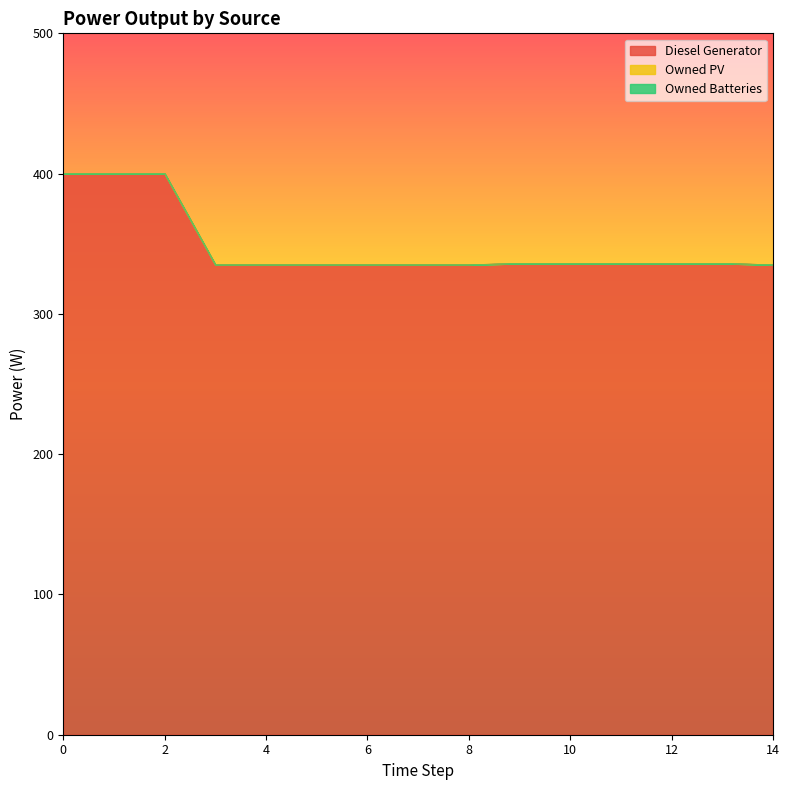

Is it true that Diesel Generator equals 336 at 10?

True